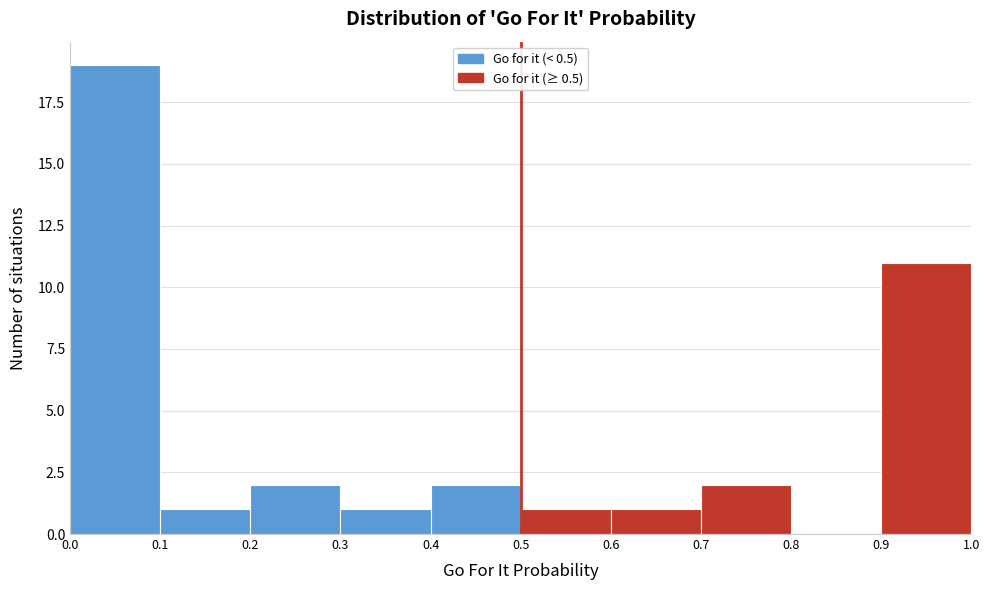

Reading left to right, transcribe this chart: for each bar, give the range it covers on the x-axis and its height. The values are not printed on the chart, so give them approximately, as read against the axis.

0.0 to 0.1: 19
0.1 to 0.2: 1
0.2 to 0.3: 2
0.3 to 0.4: 1
0.4 to 0.5: 2
0.5 to 0.6: 1
0.6 to 0.7: 1
0.7 to 0.8: 2
0.8 to 0.9: 0
0.9 to 1.0: 11